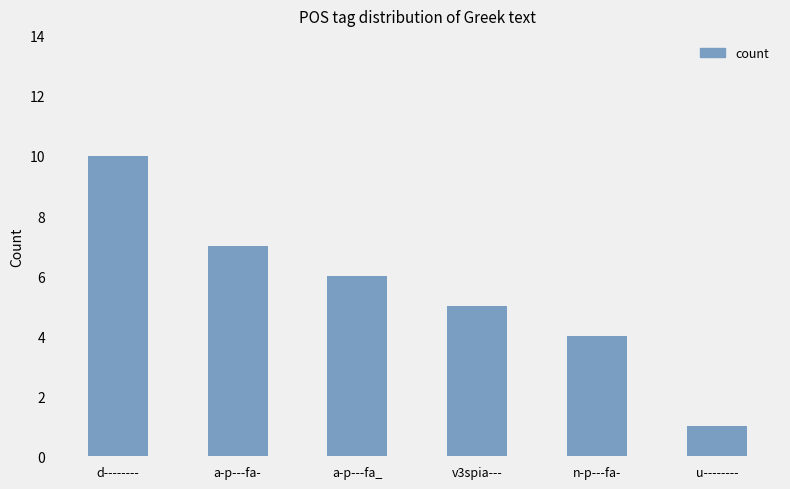

What position from the left is u--------?

6